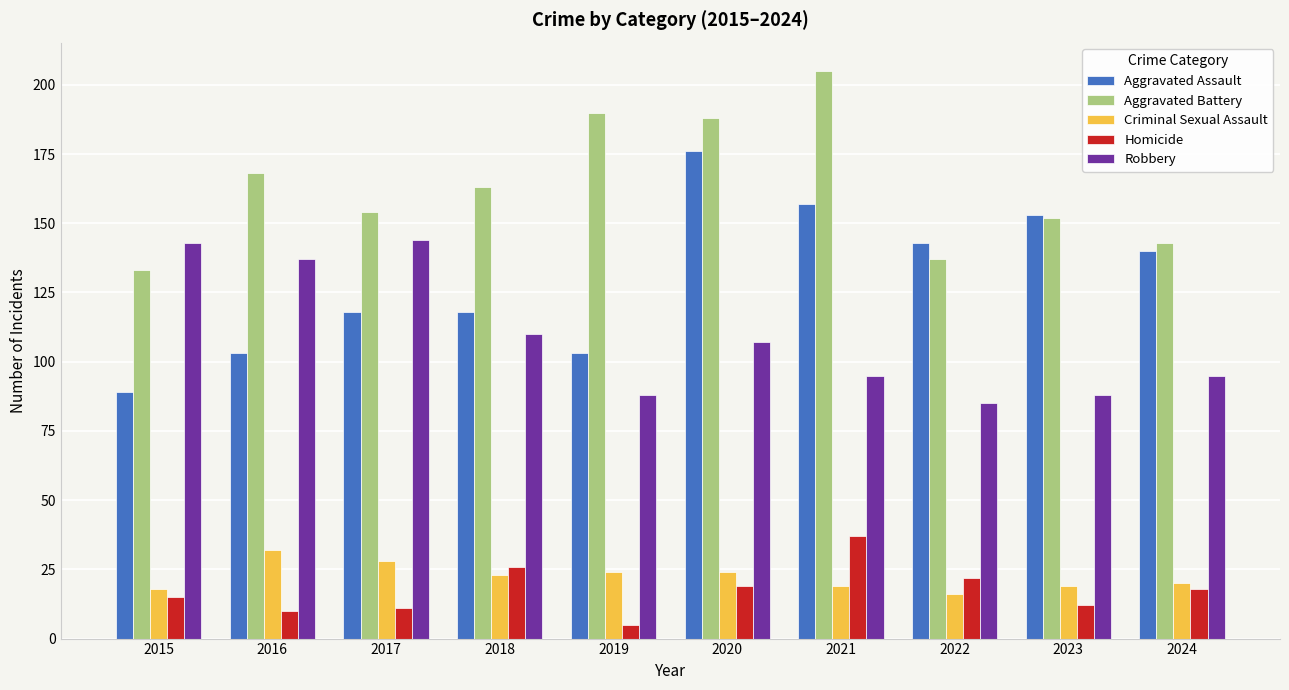

Is the value of Homicide at 2024 greater than the value of Aggravated Battery at 2022?

No